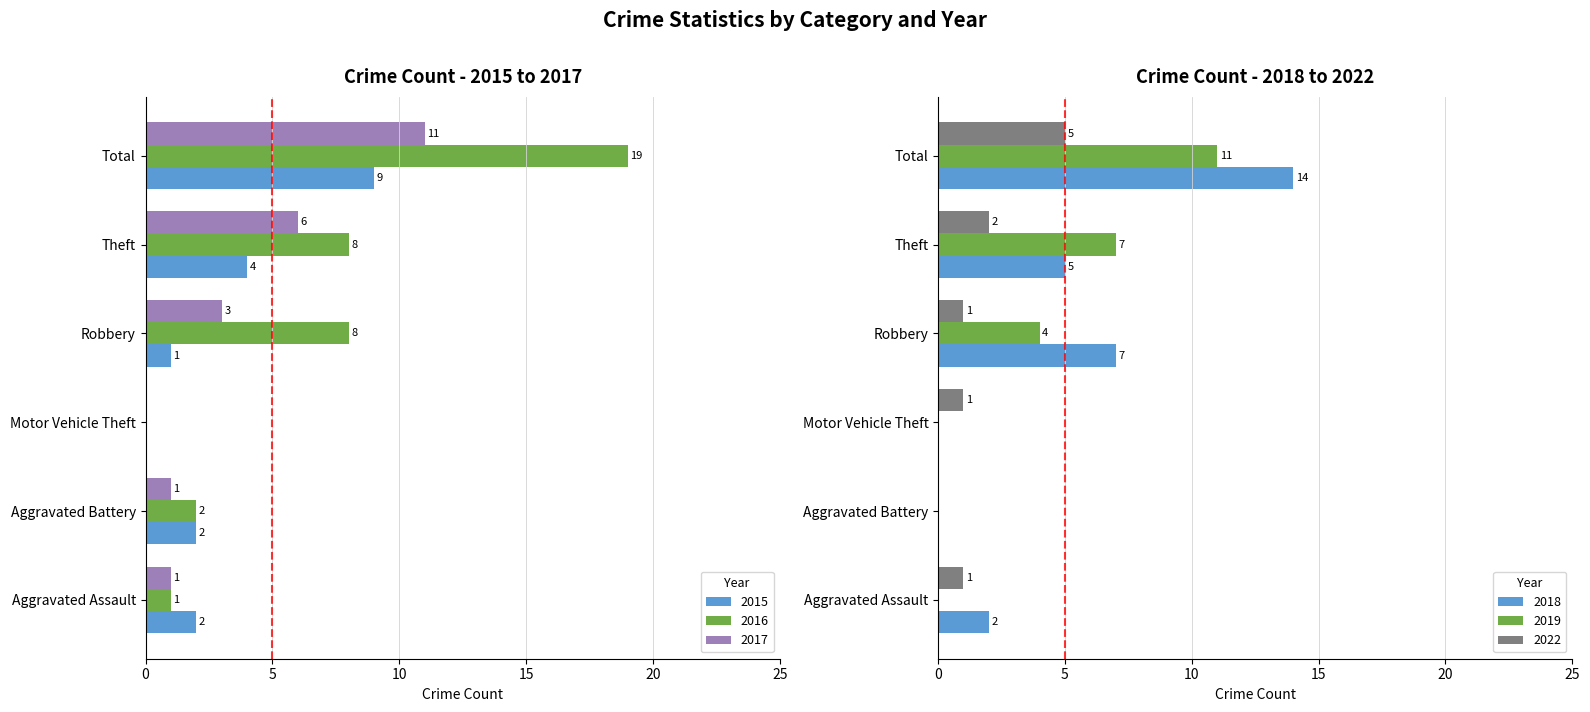

How many groups of bars are there?

6